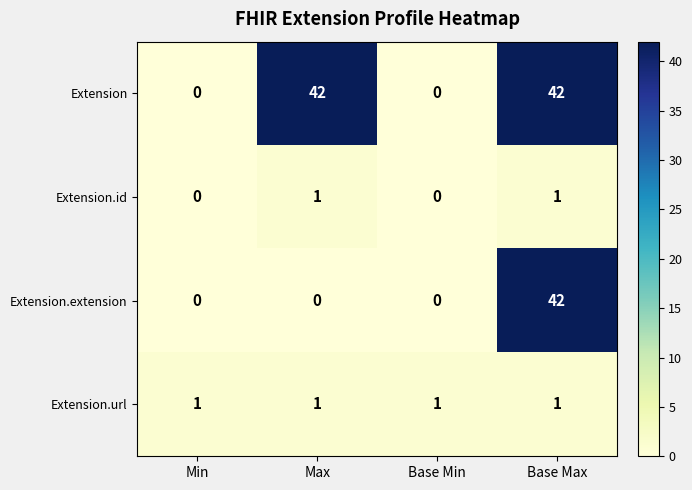

Between Max and Base Max, which series saw the biggest shift?

Extension.extension